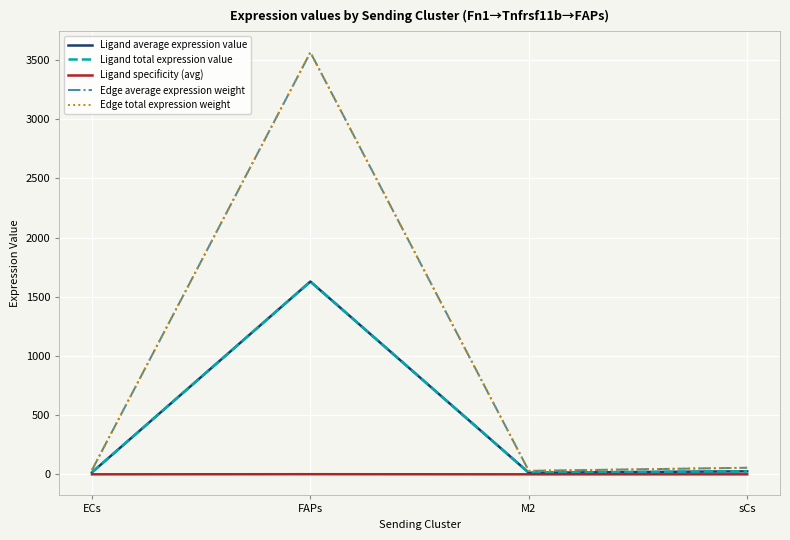

Reading right to left, transcribe all the data shown in this chart.

Ligand average expression value: sCs=25.3	M2=13.3	FAPs=1628.0	ECs=16.4
Ligand total expression value: sCs=25.3	M2=13.3	FAPs=1628.0	ECs=16.4
Ligand specificity (avg): sCs=0.0	M2=0.0	FAPs=1.0	ECs=0.0
Edge average expression weight: sCs=55.4	M2=29.0	FAPs=3563.7	ECs=35.9
Edge total expression weight: sCs=55.4	M2=29.0	FAPs=3563.7	ECs=35.9